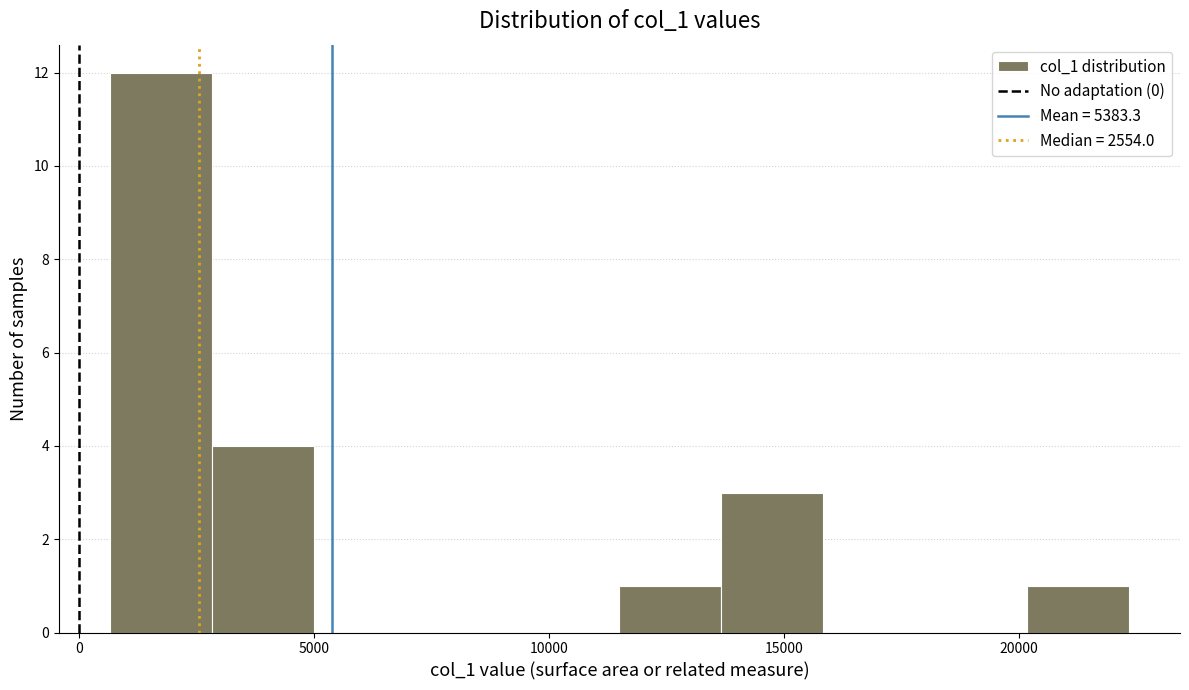

Which range on the x-axis has the tallest bar?

500 to 3000